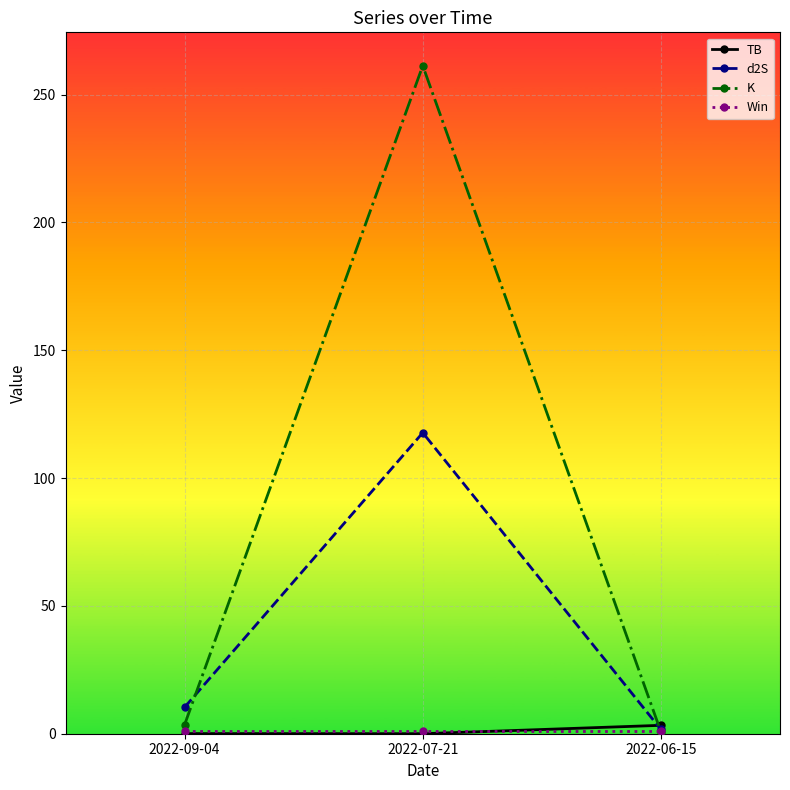

Which category has the highest value across all series?

2022-07-21